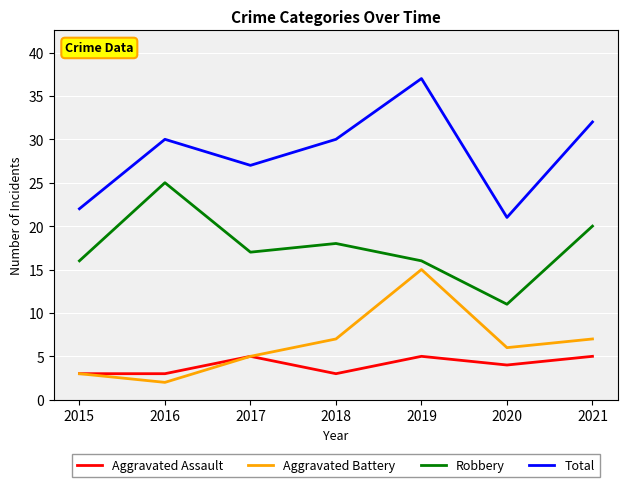

Rank the series at 2021 from highest to lowest value.

Total, Robbery, Aggravated Battery, Aggravated Assault